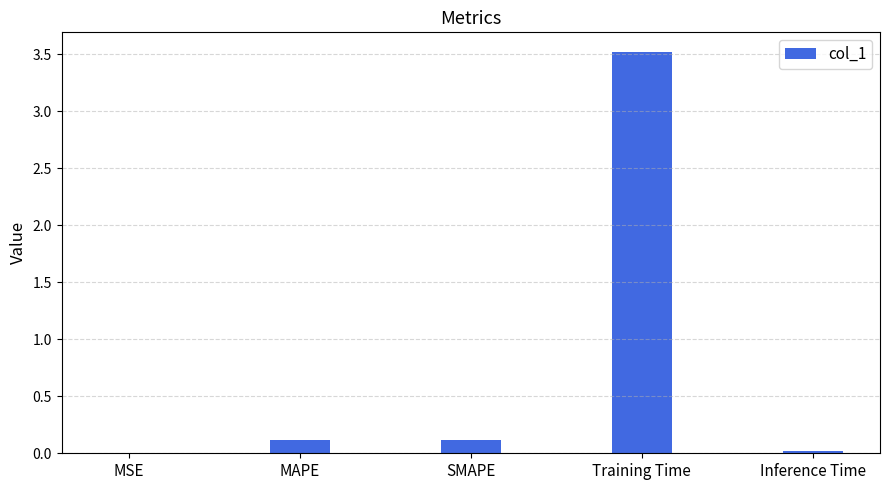

Between MSE and MAPE, which is larger?

MAPE